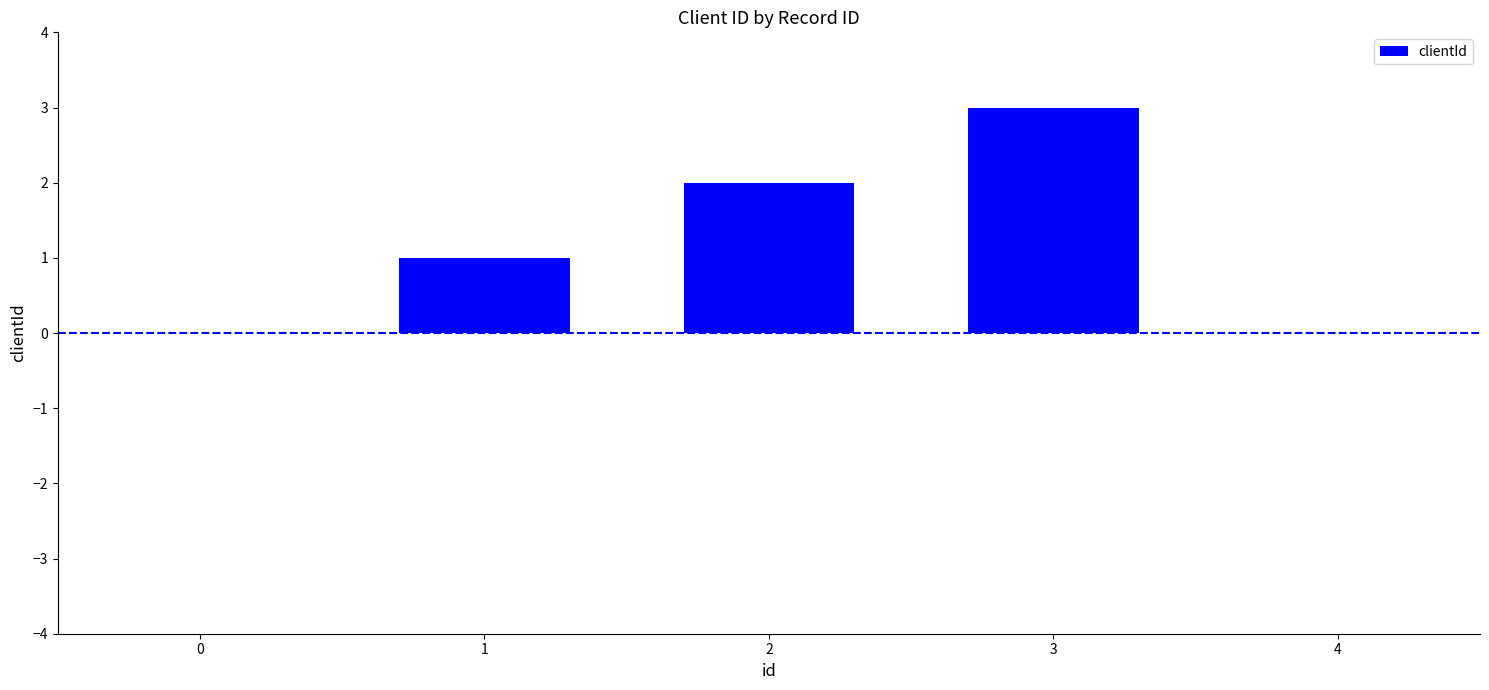

What is the maximum value shown in the chart?

3